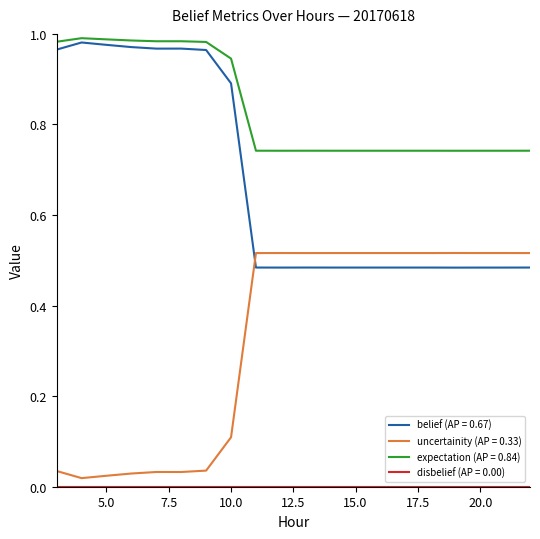

At how many categories does at least one series exceed 0?

20